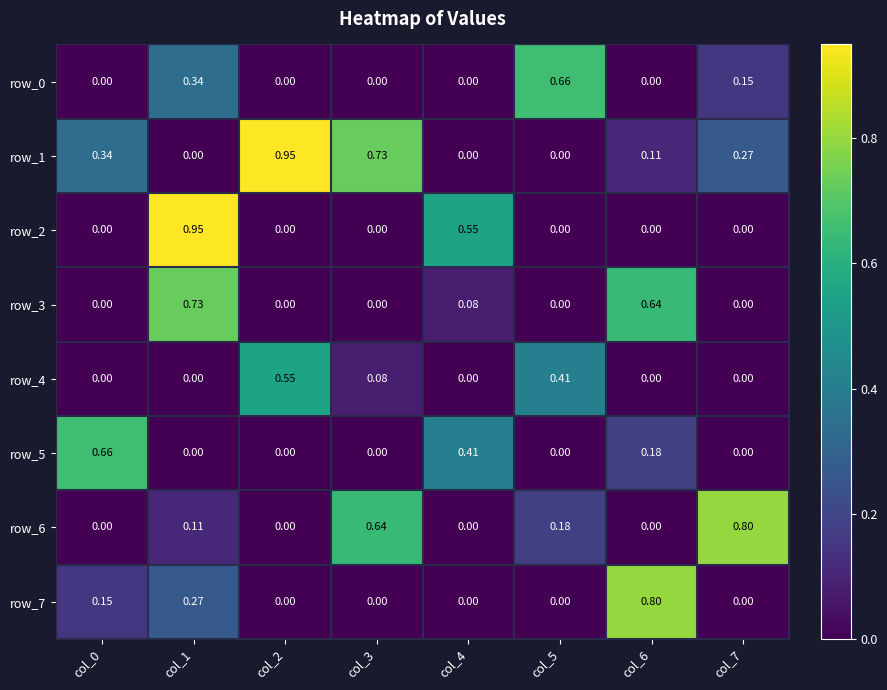

At col_1, list the series in order from smallest to largest.

row_1, row_4, row_5, row_6, row_7, row_0, row_3, row_2